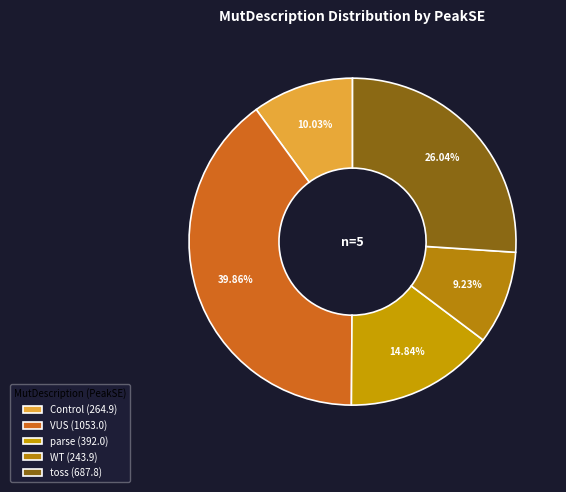

To the nearest percent, what portion does WT represent?

9%